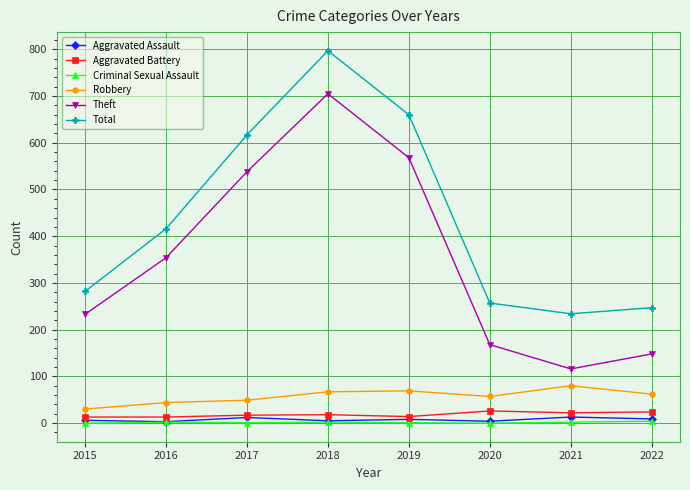

Which category has the lowest value in the Theft series?

2021